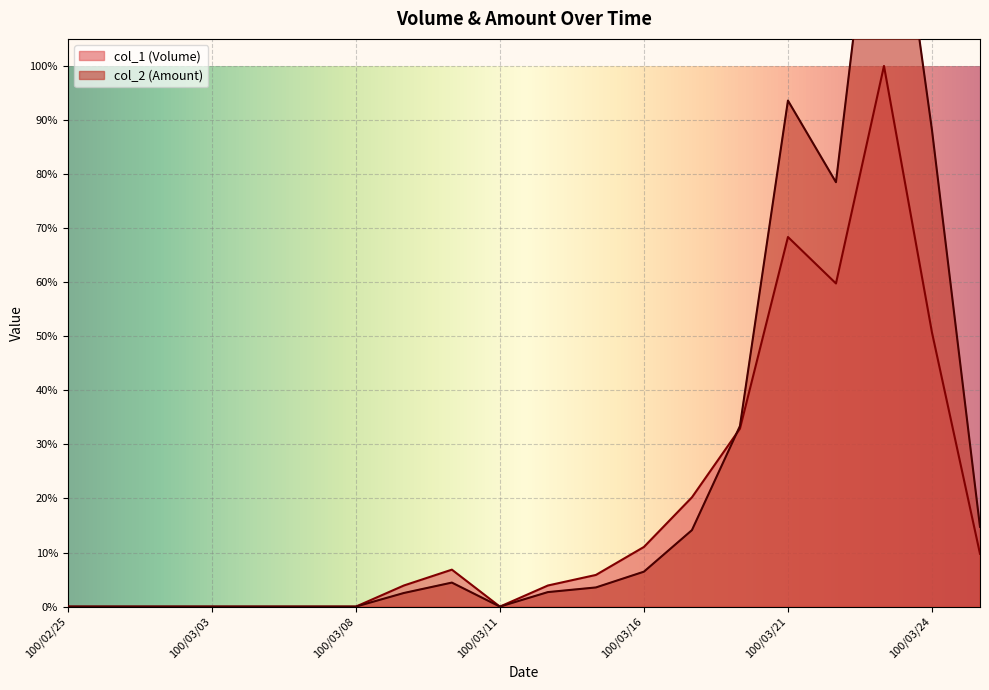

What is the difference between the maximum and minimum values in the col_1 series?

1.0